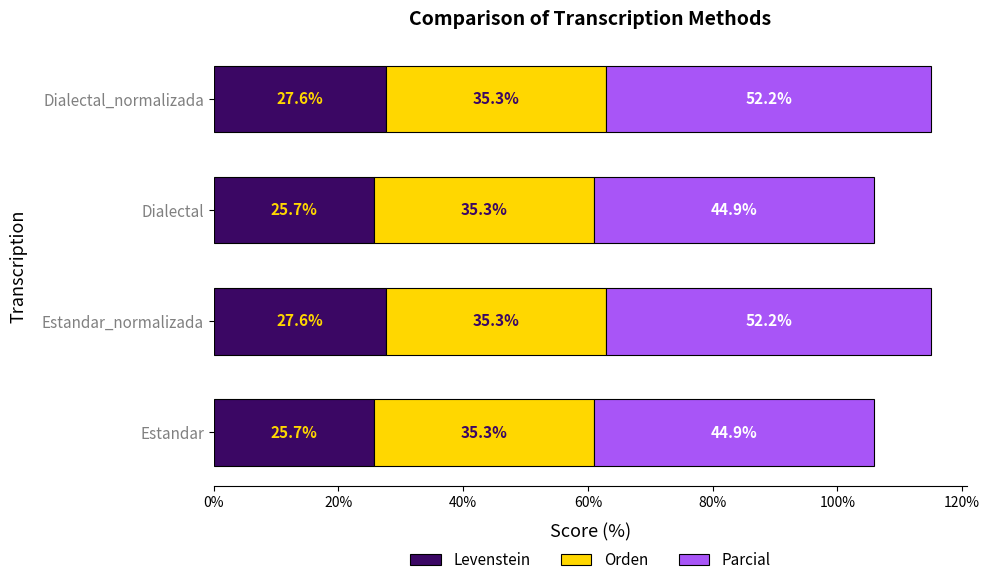

What is the total value across all series at Dialectal_normalizada?

115.1